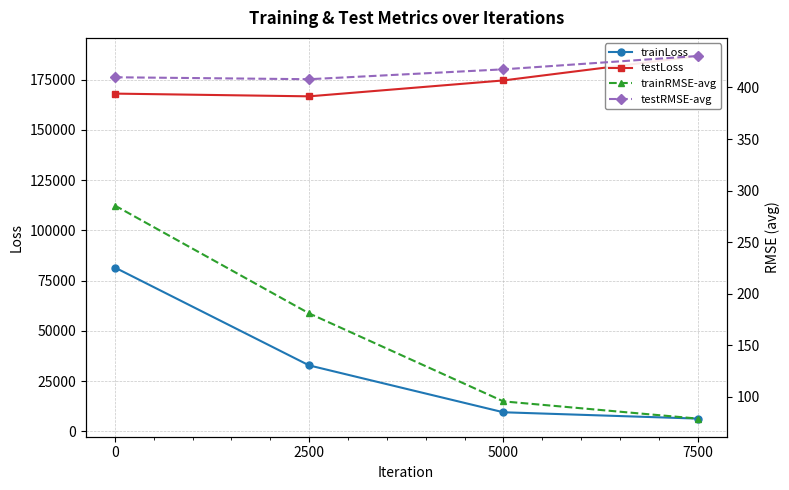

Between 5000 and 7500, which series saw the biggest shift?

testLoss